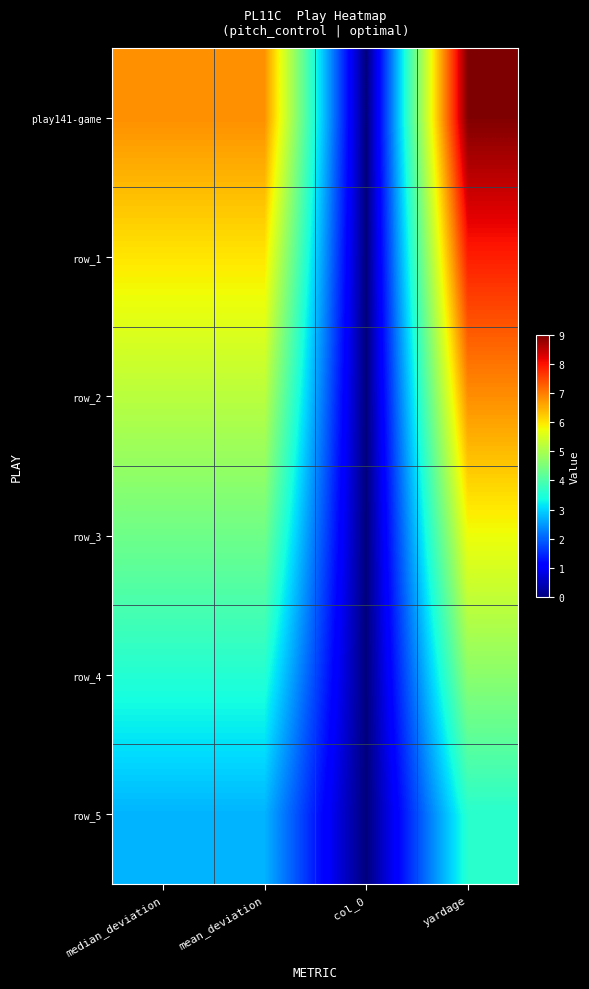

What is the difference between the row_1 values at col_0 and mean_deviation?

6.0